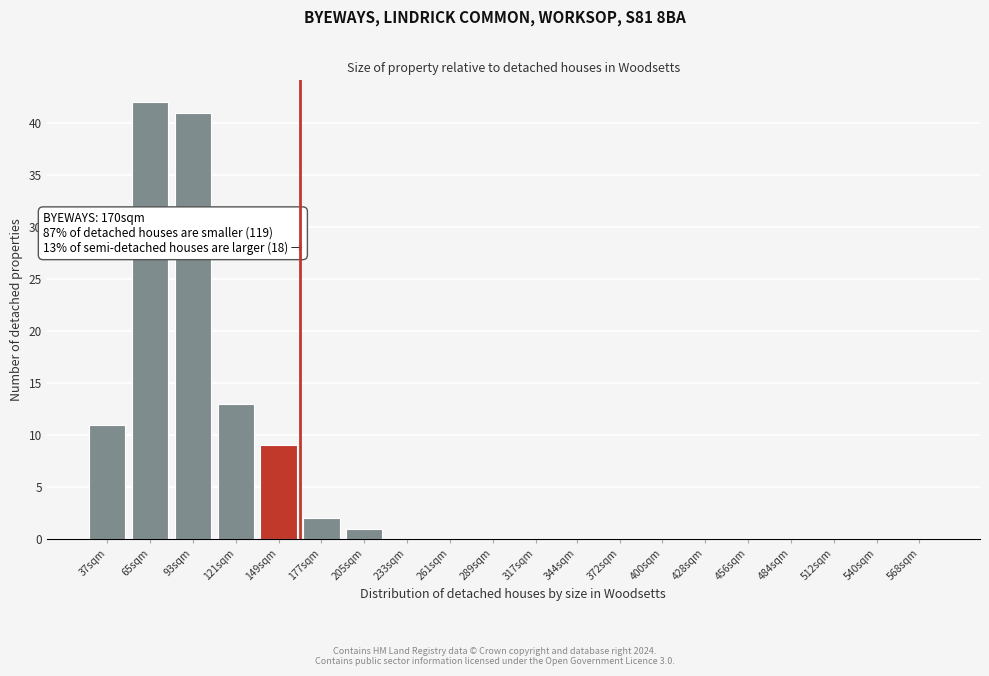

Reading left to right, extract all data points from this chart.

37sqm=11	65sqm=42	93sqm=41	121sqm=13	149sqm=9	177sqm=2	205sqm=1	233sqm=0	261sqm=0	289sqm=0	317sqm=0	344sqm=0	372sqm=0	400sqm=0	428sqm=0	456sqm=0	484sqm=0	512sqm=0	540sqm=0	568sqm=0